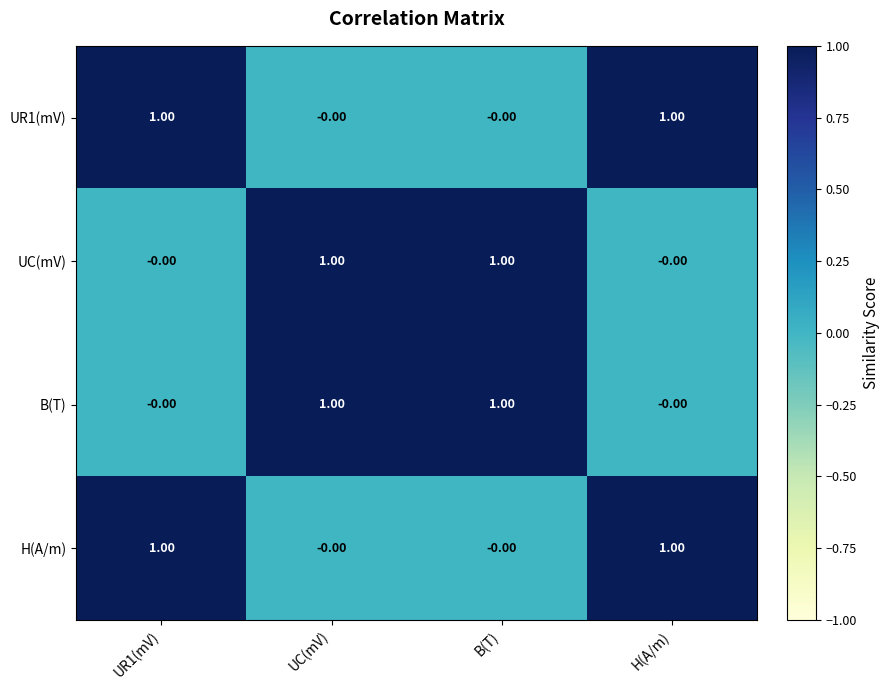

List the series in order of their peak value, highest first.

UR1(mV), UC(mV), B(T), H(A/m)